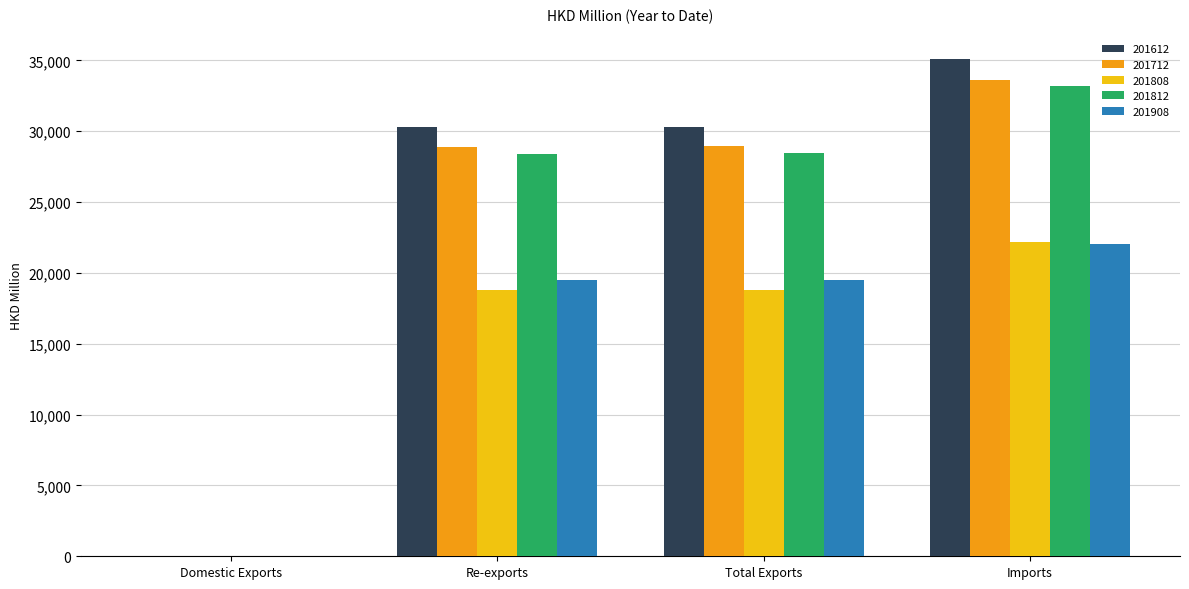

True or false: 201908 has a value of 37132.6 at Imports.

False